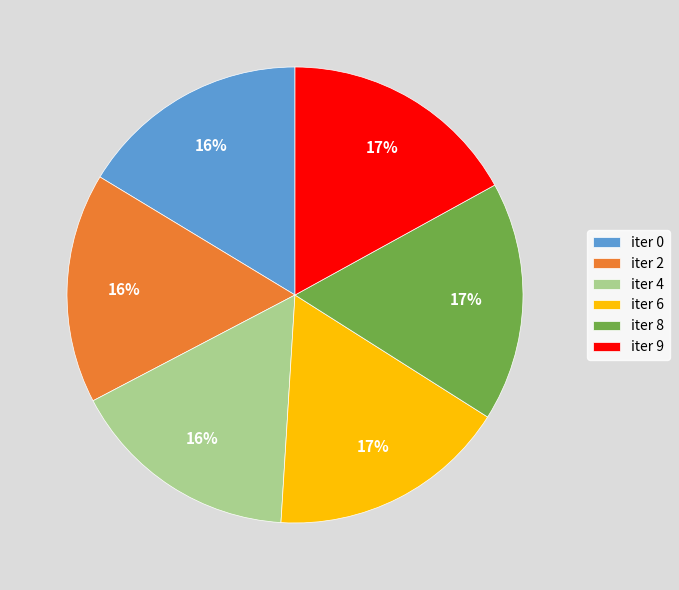

Do iter 6 and iter 8 together represent more than half of the pie?

No